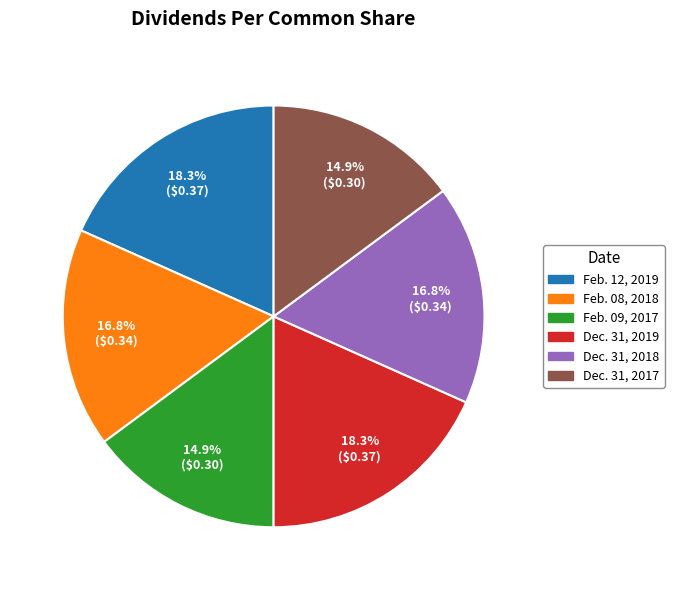

Does any single category account for the majority?

No